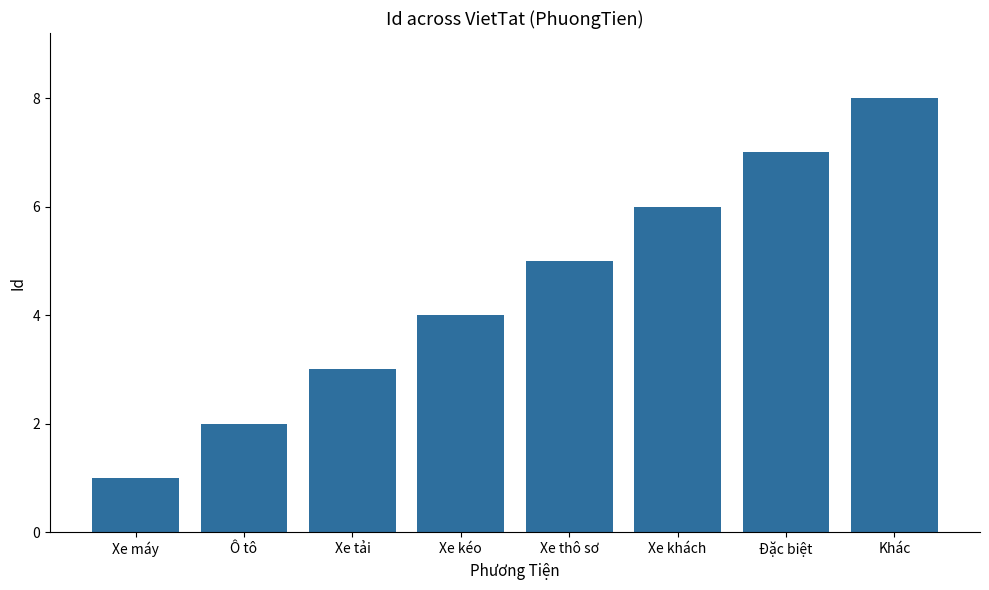

Count the values in the range 3 to 7.

5